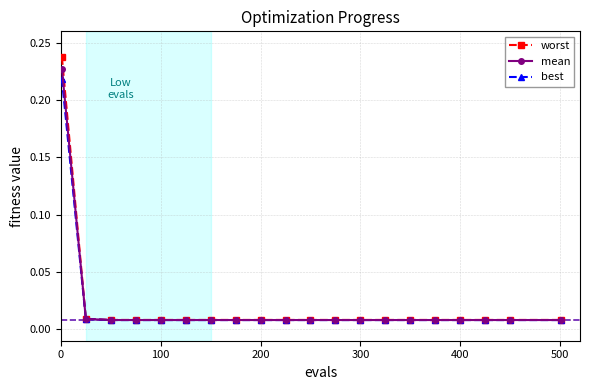

At how many categories does at least one series exceed 0?

20